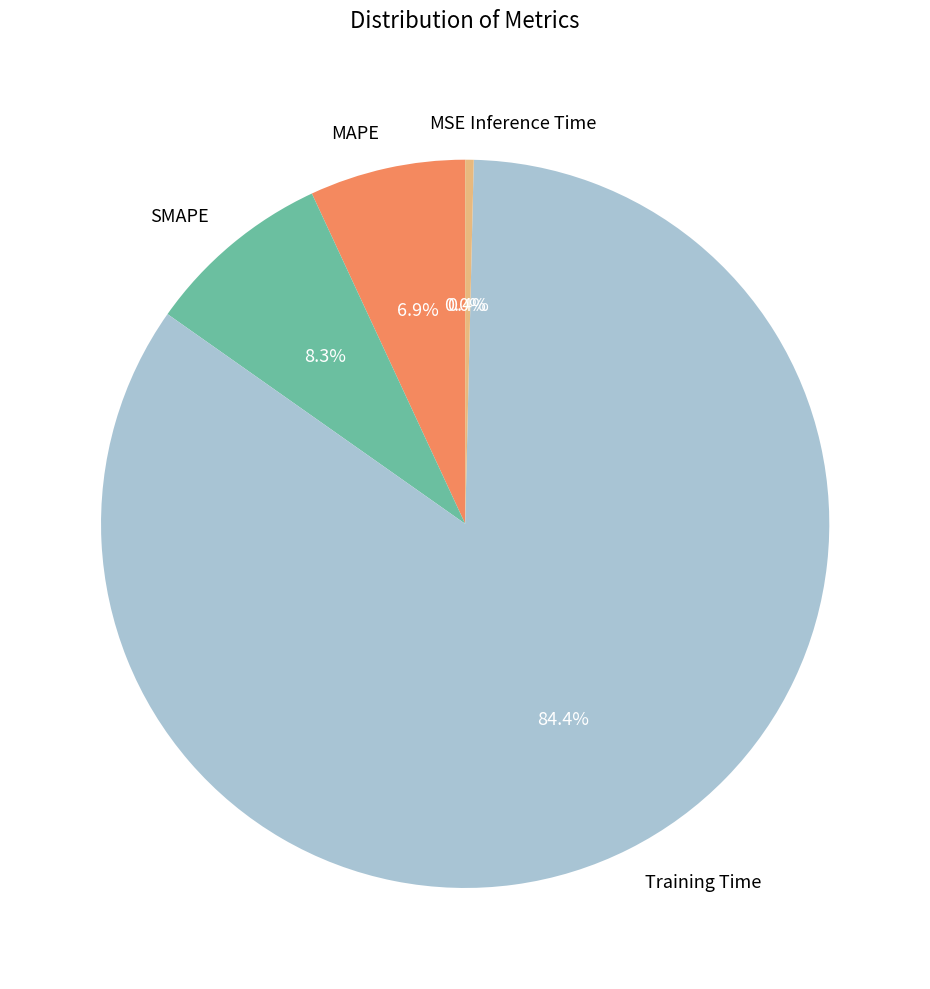

Which has a higher value, Training Time or Inference Time?

Training Time